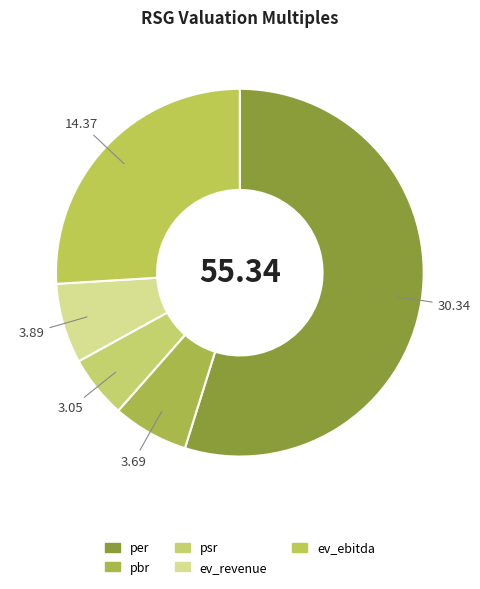

Is ev_revenue the majority of the pie?

No